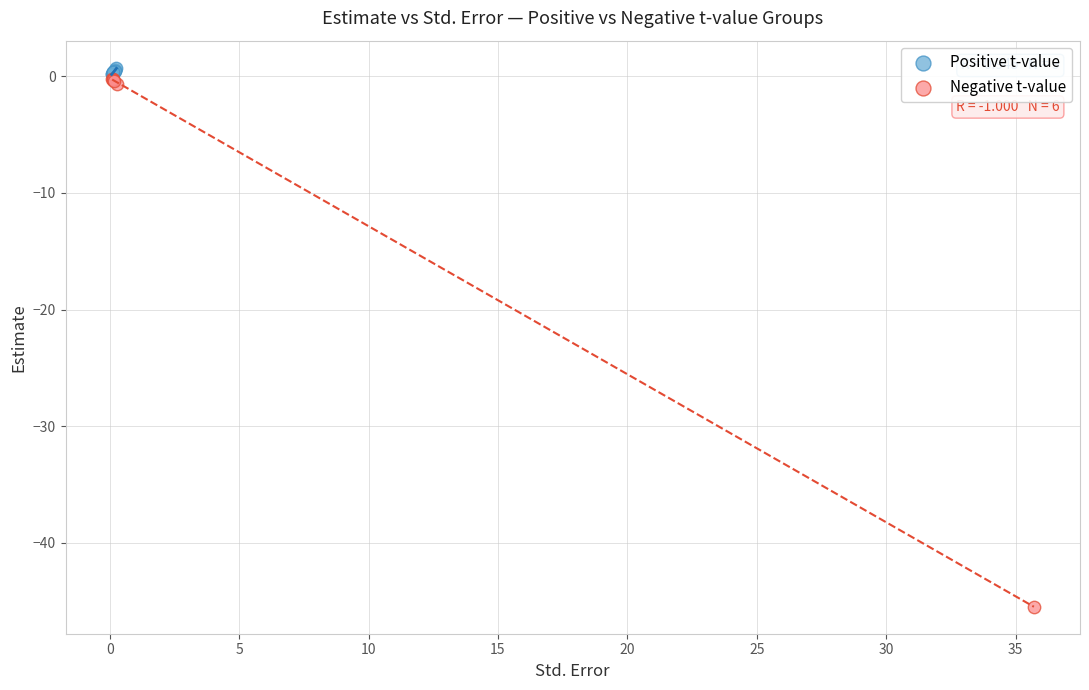

Which series reaches the minimum Y coordinate?

Negative t-value